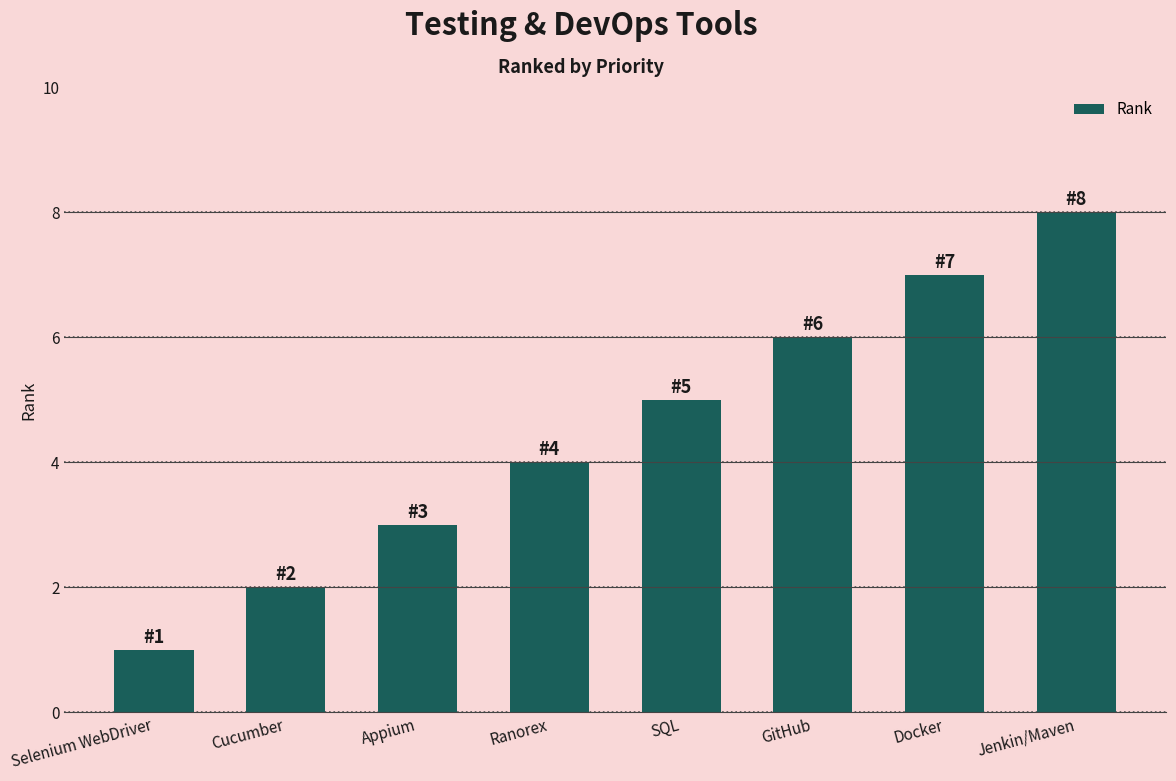

Reading right to left, list all the values displayed in this chart.

8	7	6	5	4	3	2	1